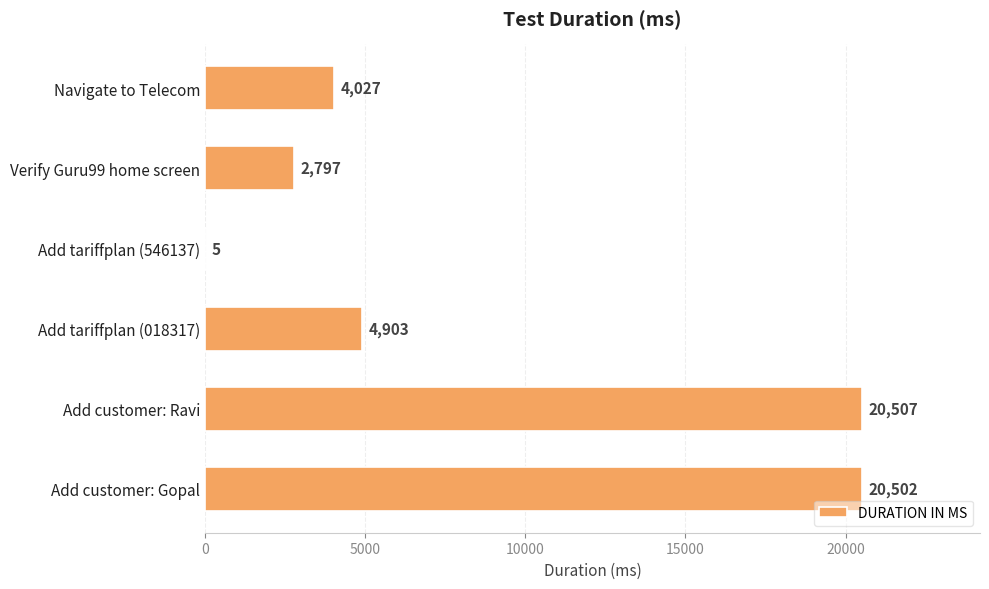

What is the change in value from Navigate to Telecom to Add customer: Ravi?

+16480